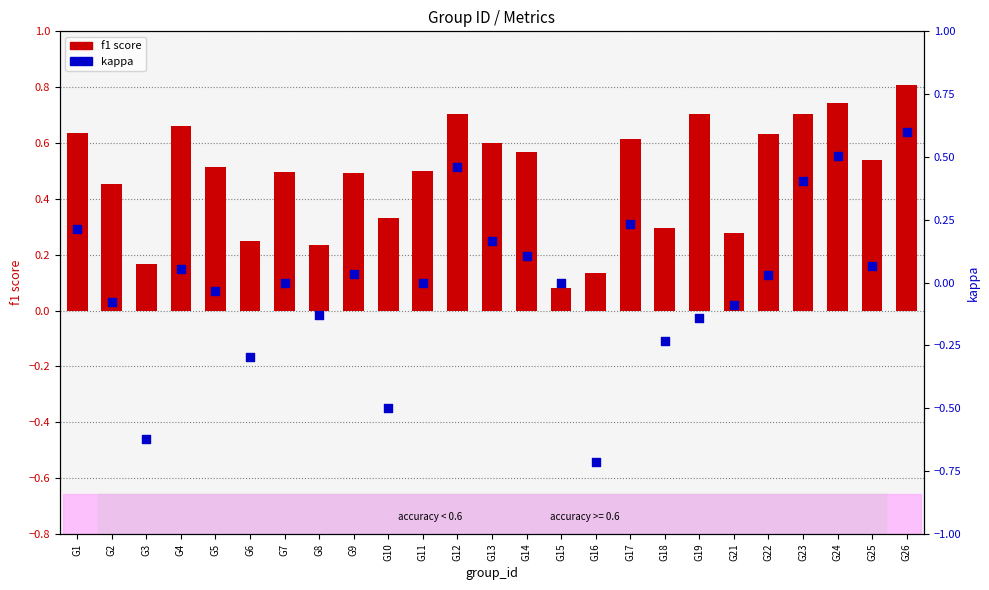

What are all the series names shown in the legend?

f1 score, kappa